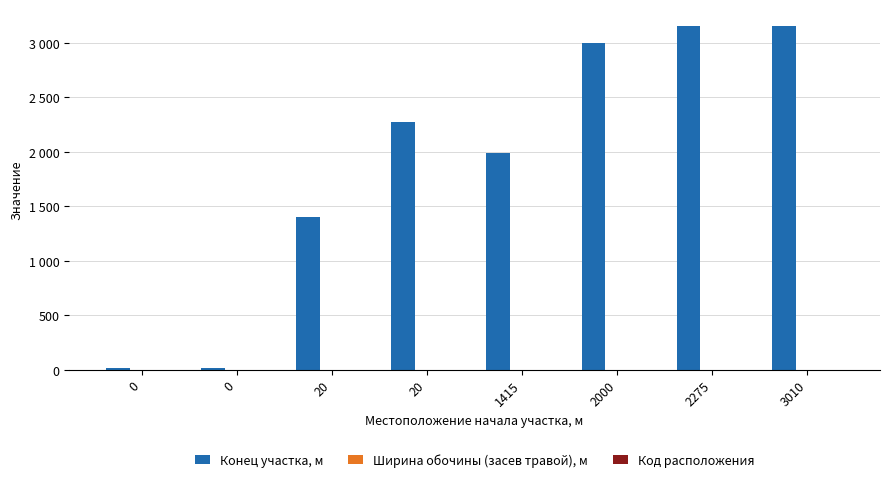

Are the bars grouped side by side (vs. stacked)?

Yes